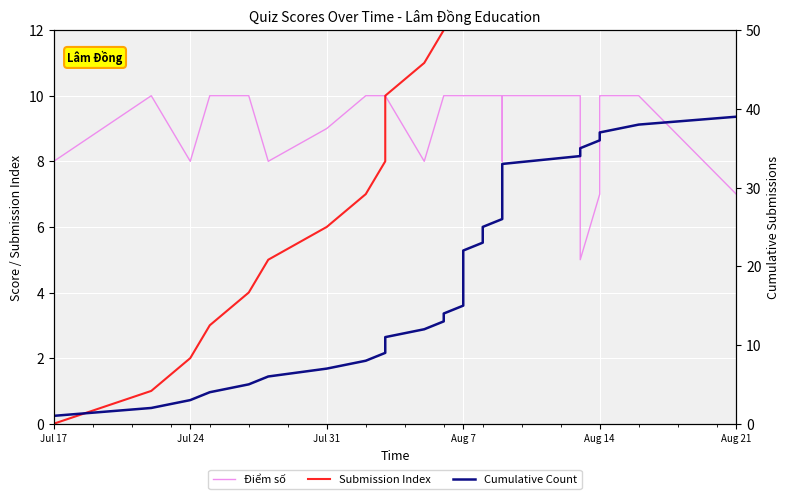

The Điểm số series shows 9 at Jul 31. True or false?

True